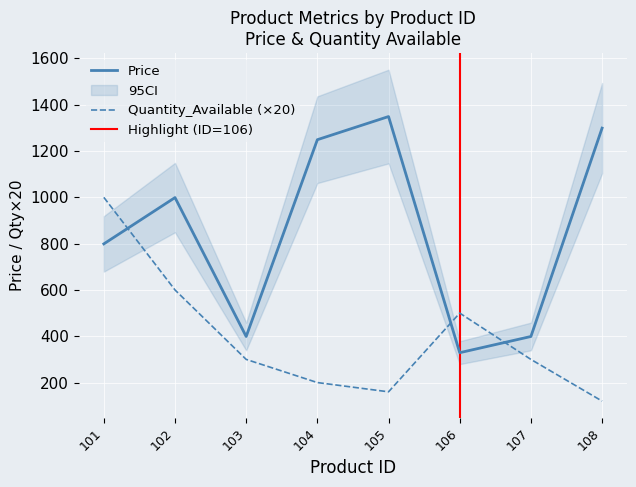

Rank the series at 102 from lowest to highest value.

Quantity_Available, Price